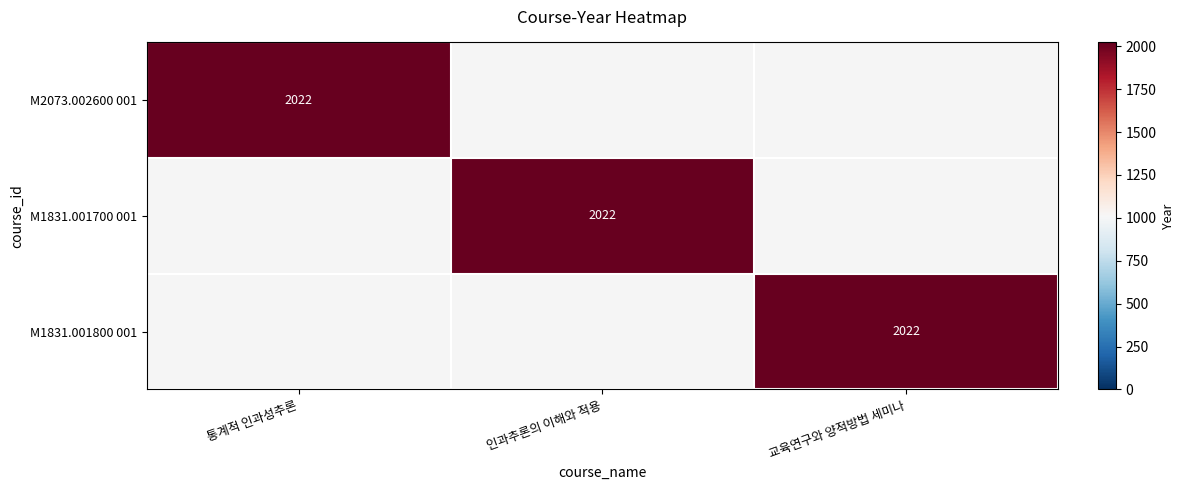

Is it true that M1831.001700 001 equals 2022 at 인과추론의 이해와 적용?

True